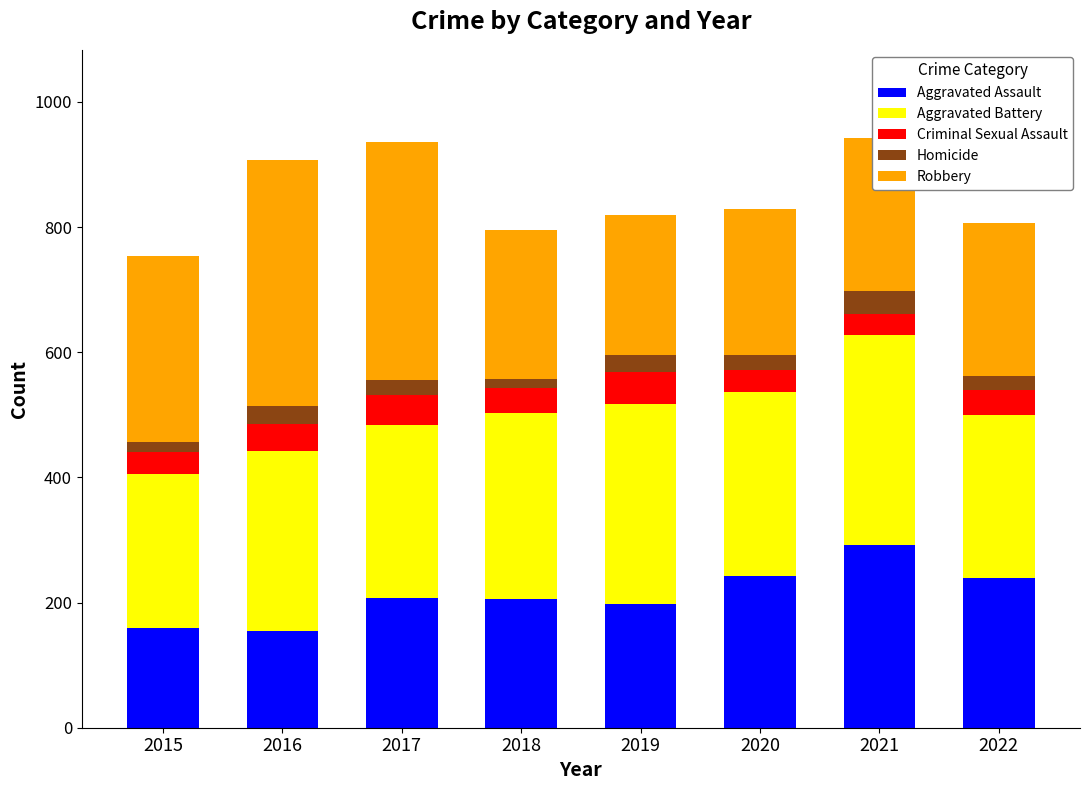

What is the difference between the Aggravated Assault values at 2021 and 2020?

50